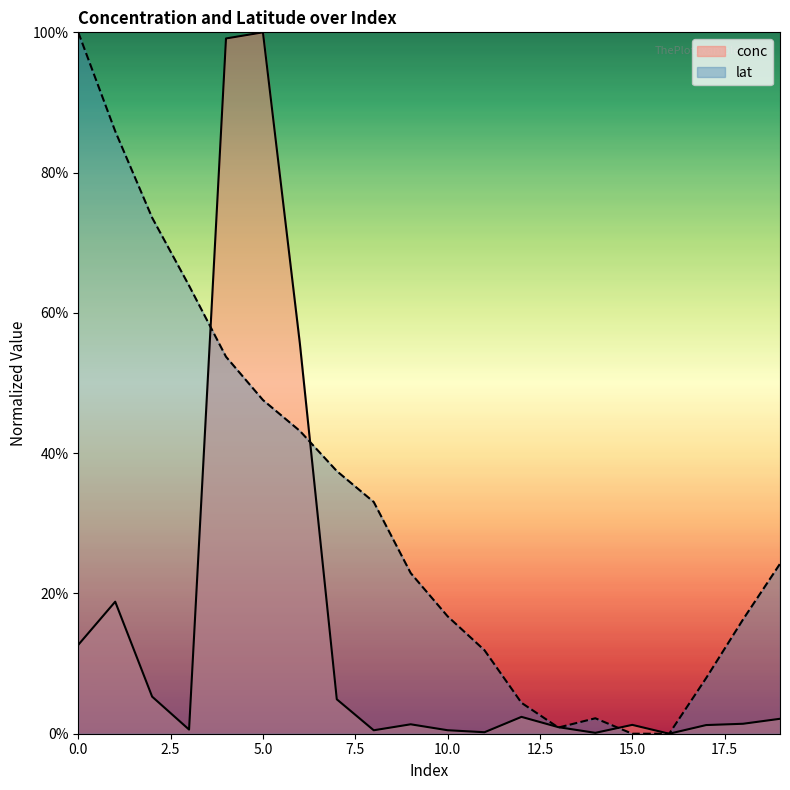

True or false: lat has more than 1 interior local peaks.

False